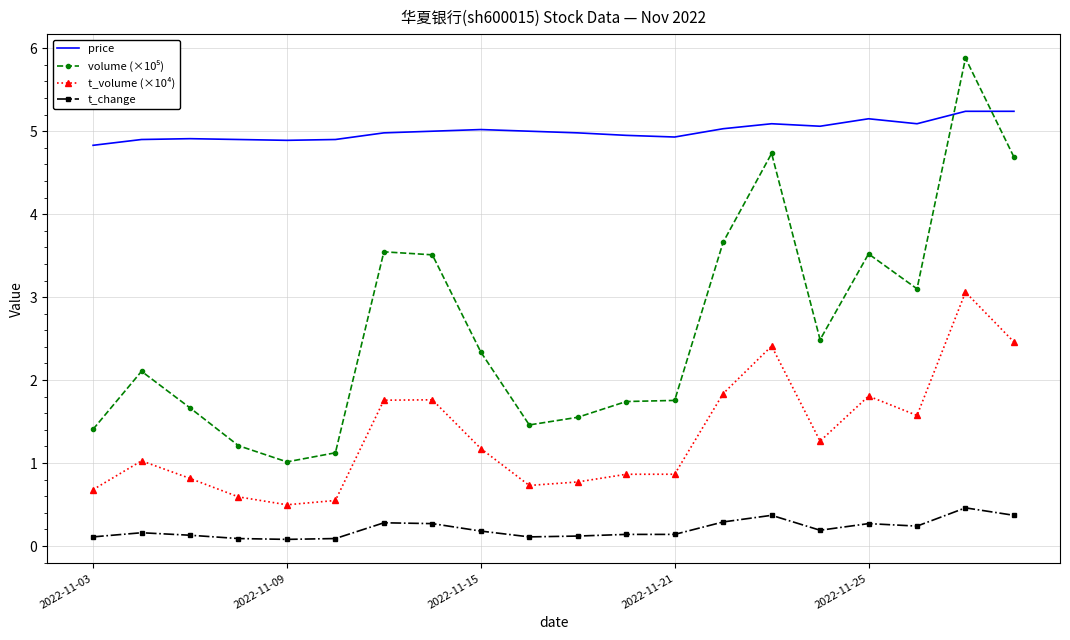

Which series has the largest total across all categories?

price